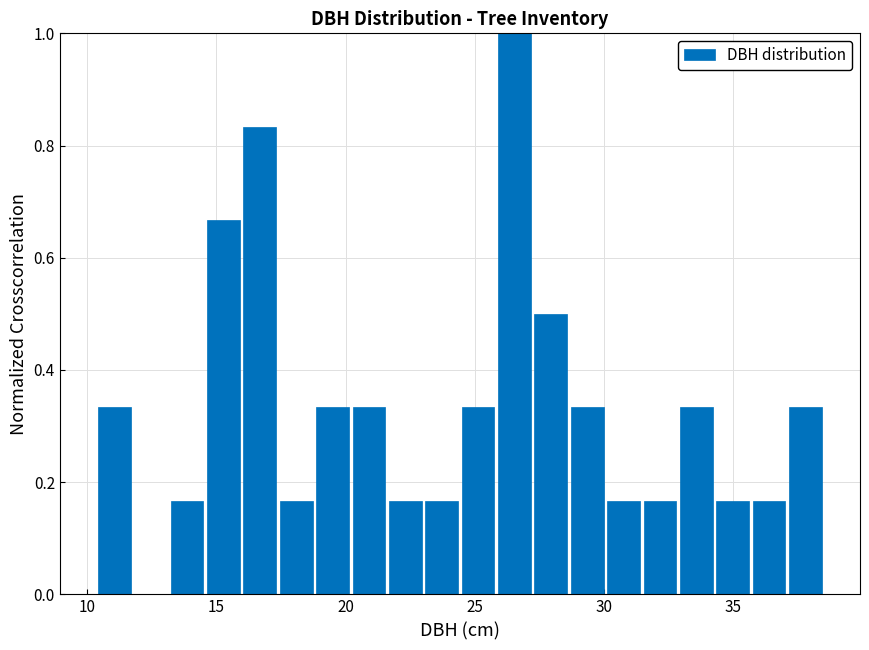

Around what value on the x-axis is the tallest bar? Give the approximate position of its centre, as read against the axis.

26.5